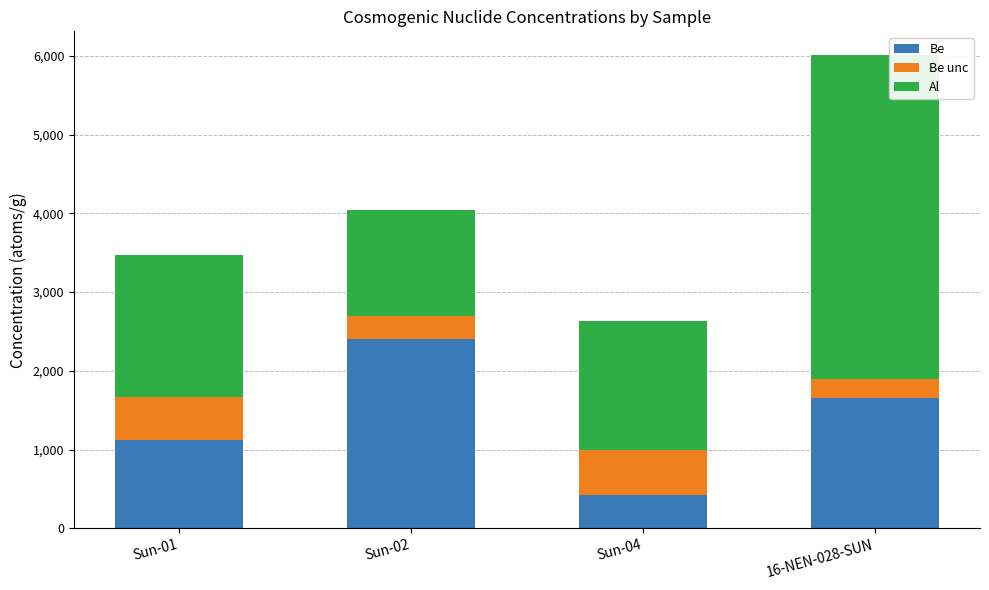

Reading left to right, list the values for the Be series.

1120	2400	420	1660